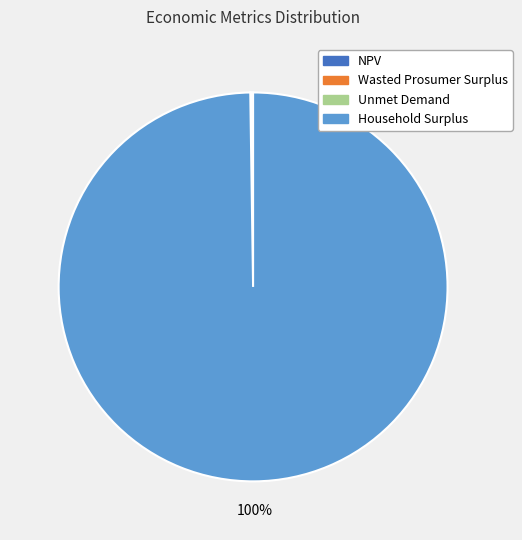

Does Household Surplus account for over 50% of the chart?

Yes